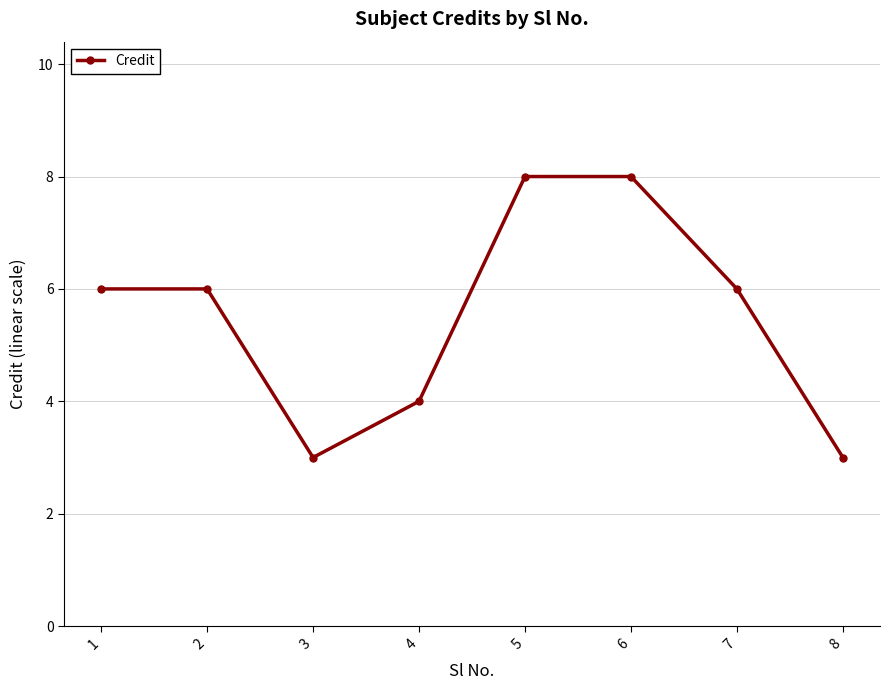

What is the value of the 7th point from the left?

6